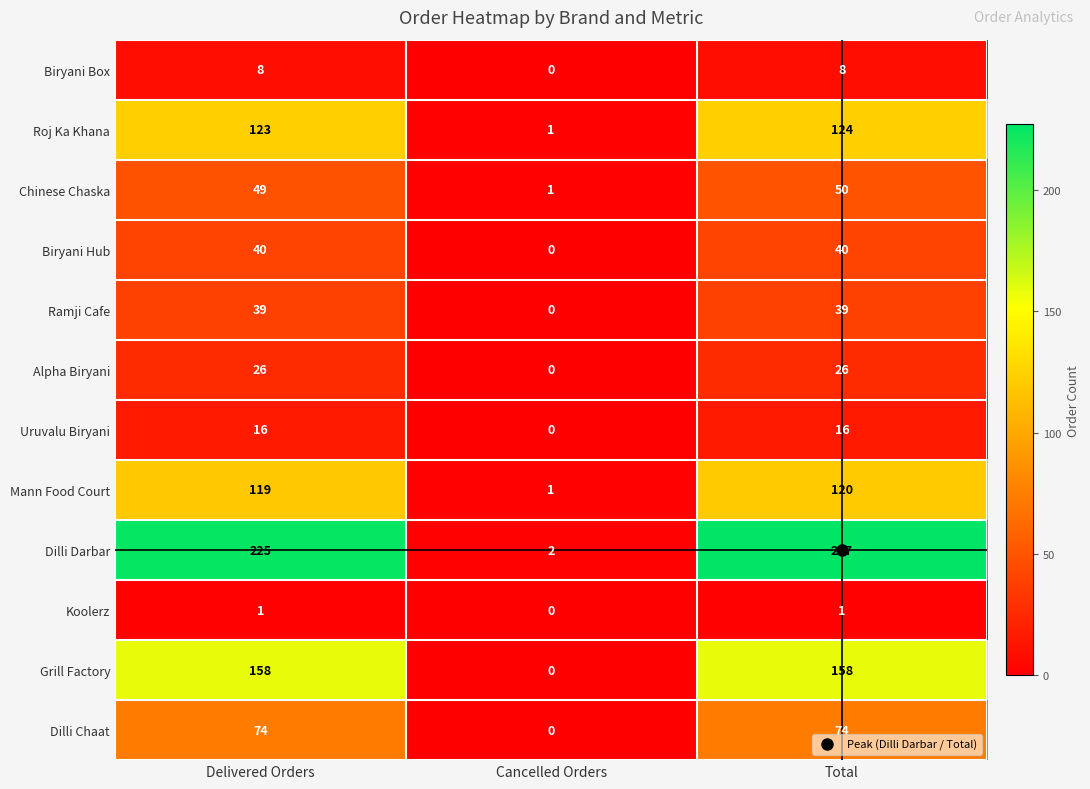

Is it true that Dilli Chaat equals 74 at Delivered Orders?

True